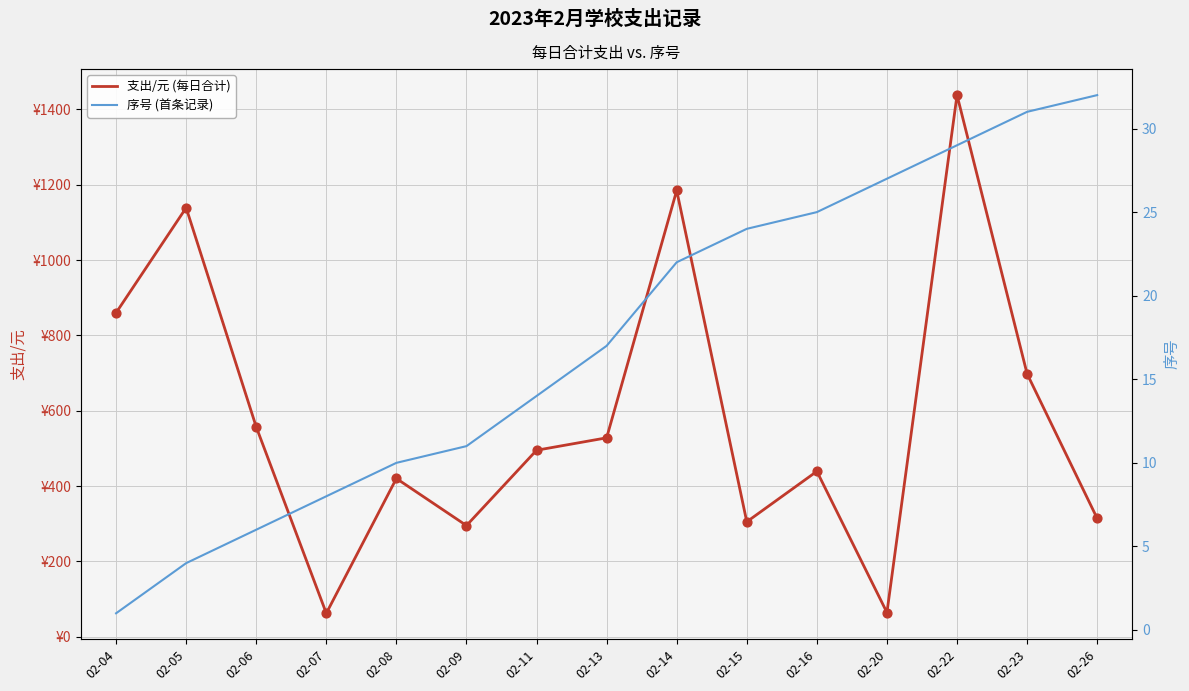

Which series contains the lowest Y value?

序号 (首条记录)